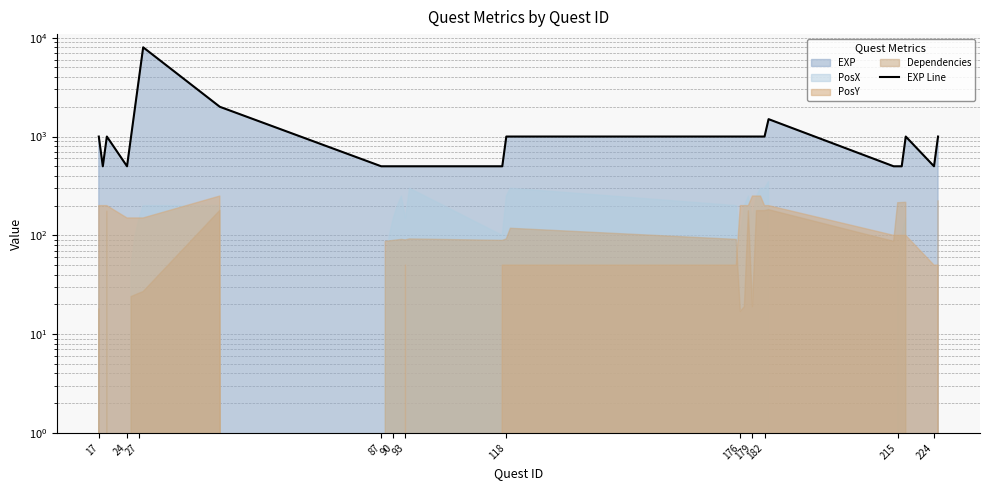

True or false: the data shows 1653 at 22.

False